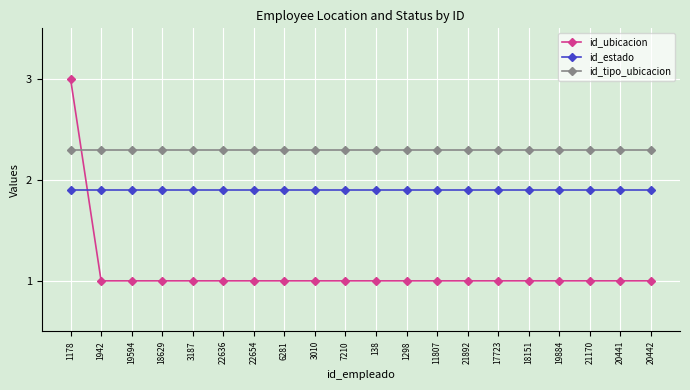

At 138, list the series in order from largest to smallest.

id_tipo_ubicacion, id_estado, id_ubicacion